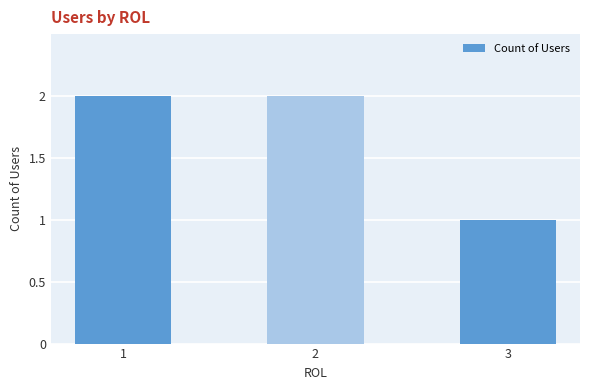

What is the sum of all values?

5